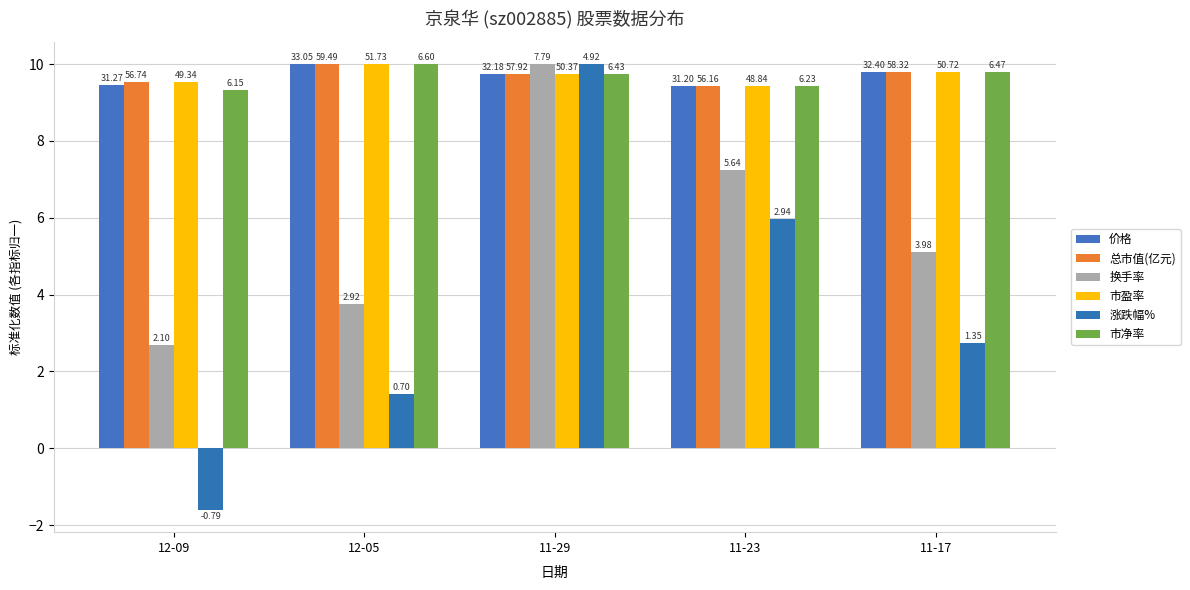

Does the chart contain any negative values?

Yes